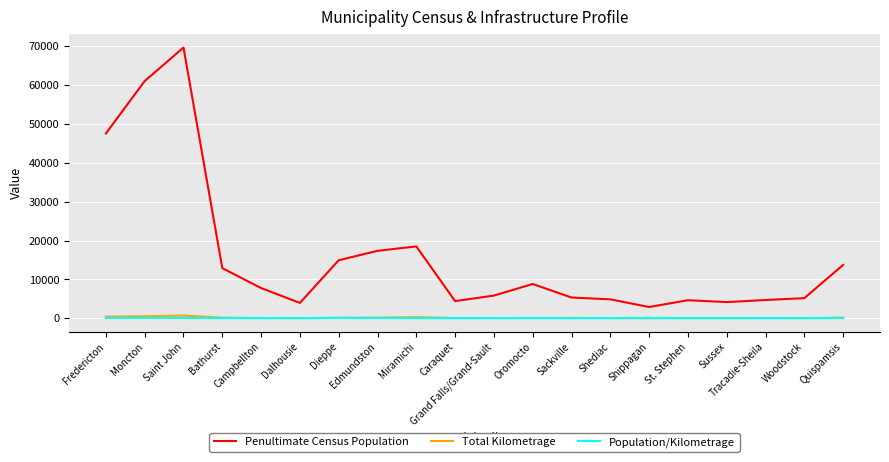

The Total Kilometrage series shows 30.6 at Shippagan. True or false?

True